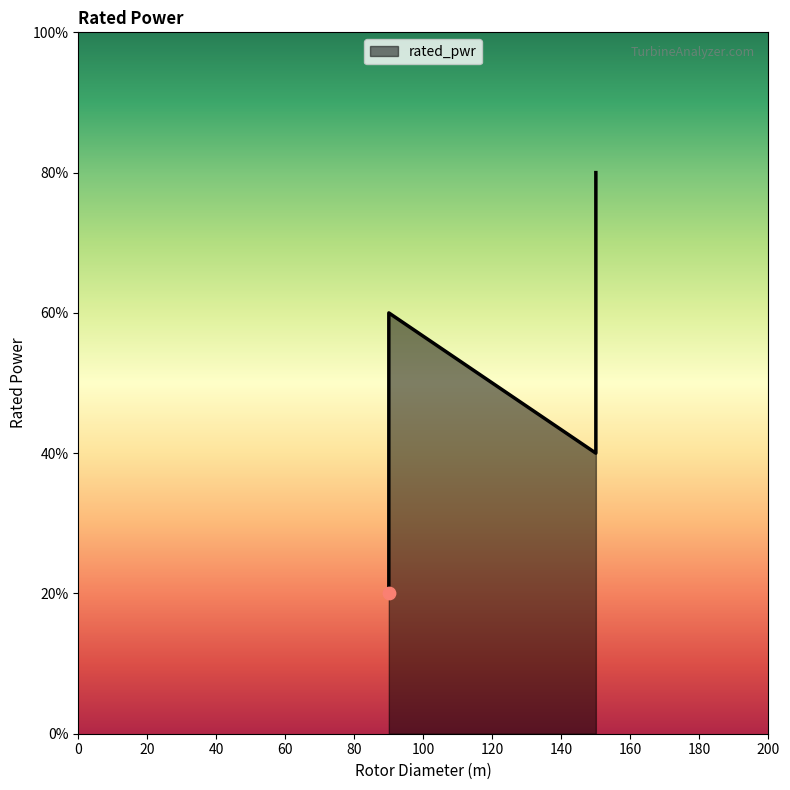

Which has a higher value, 150 or 90?

150